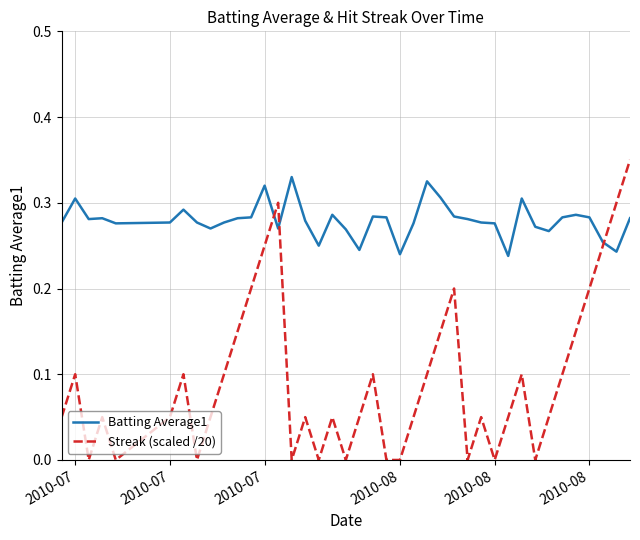

Rank the series by their average value, from highest to lowest.

Batting Average1, Streak (scaled /20)